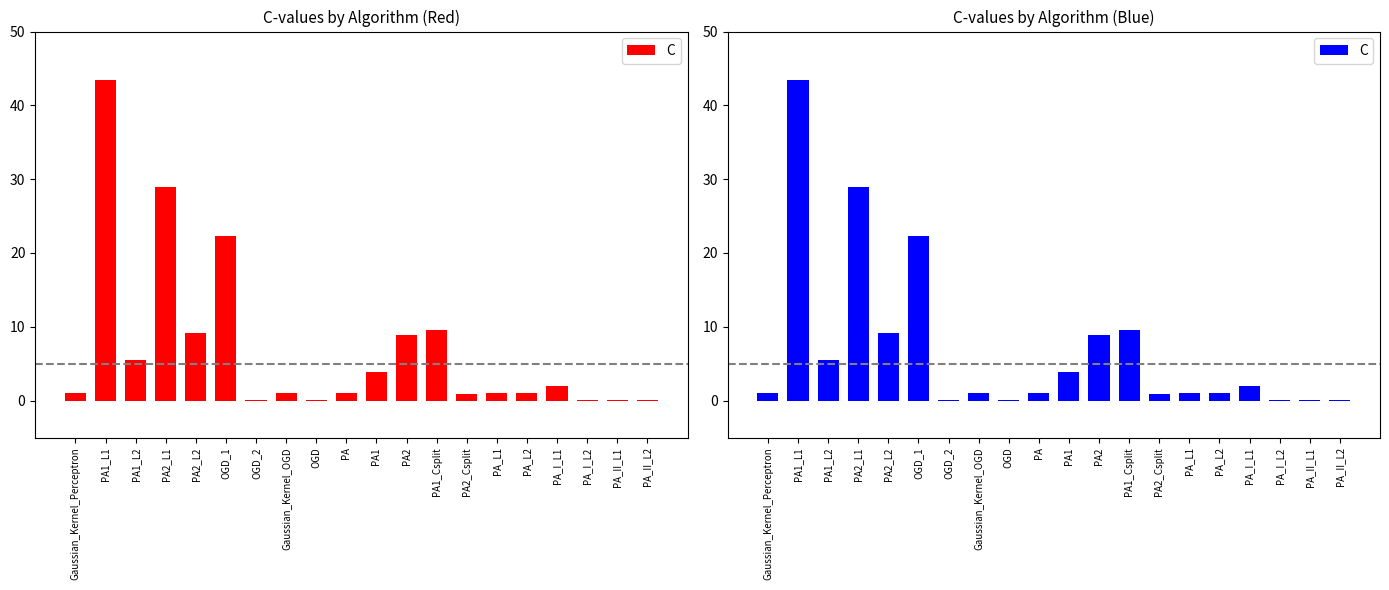

The value at PA1_L2 is 7.4. True or false?

False